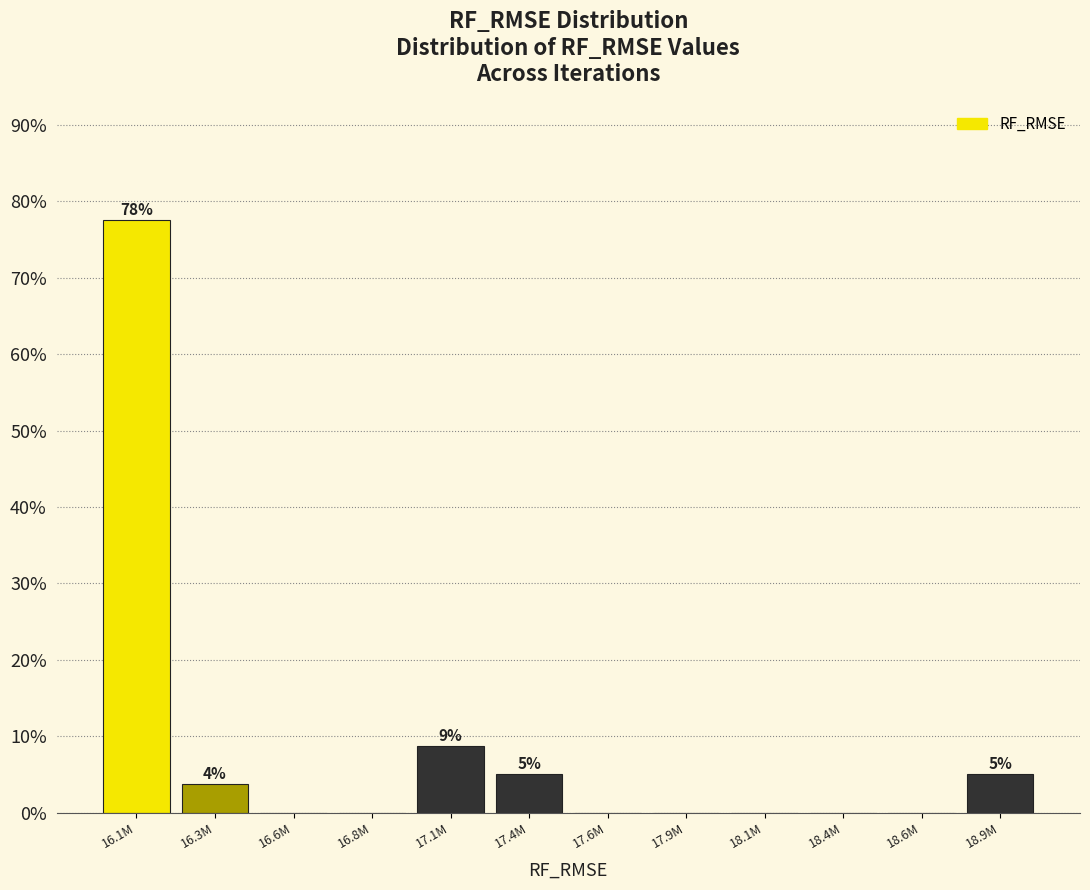

Reading left to right, what are all the values shown in this chart?

16.1M=77.5	16.3M=3.8	16.6M=0.0	16.8M=0.0	17.1M=8.8	17.4M=5.0	17.6M=0.0	17.9M=0.0	18.1M=0.0	18.4M=0.0	18.6M=0.0	18.9M=5.0